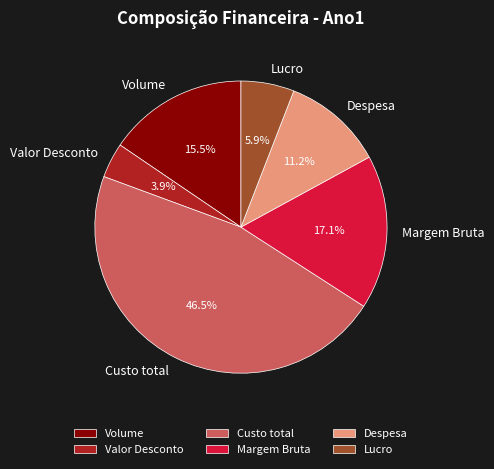

Rank the categories by value from lowest to highest.

Valor Desconto, Lucro, Despesa, Volume, Margem Bruta, Custo total